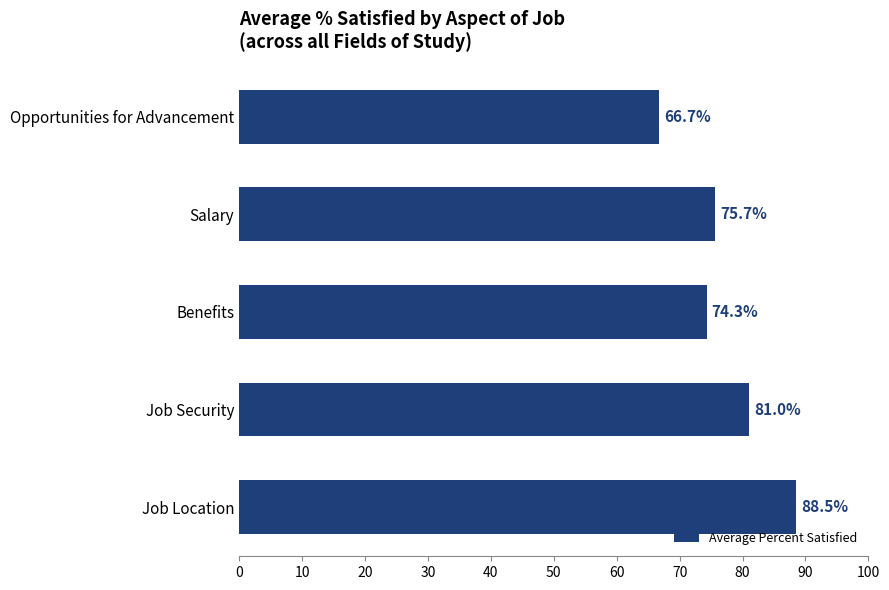

How many series are shown in this chart?

1